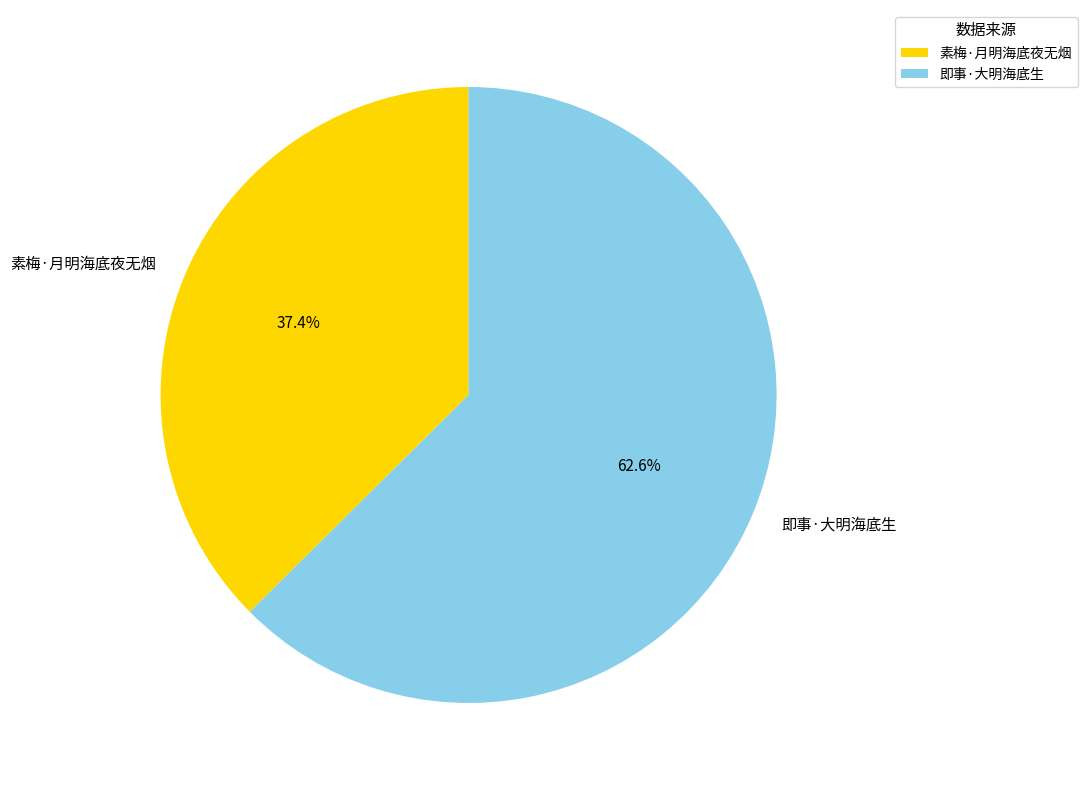

To the nearest percent, what percentage of the pie is 即事·大明海底生?

63%